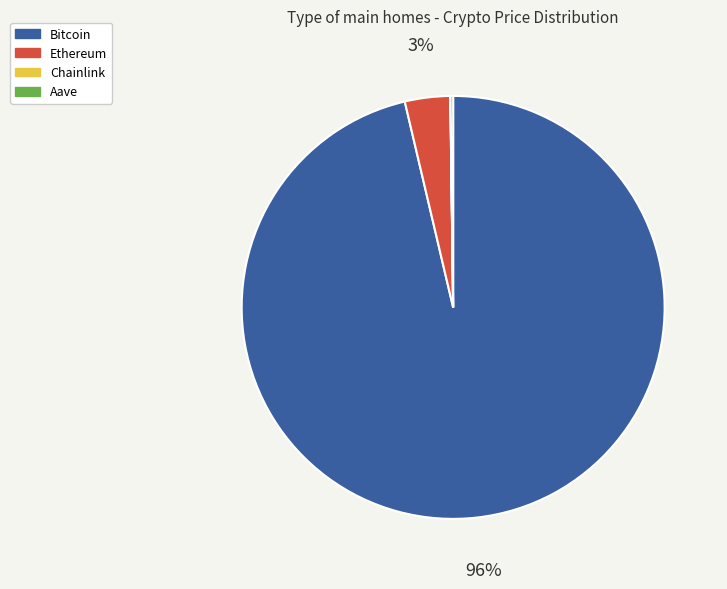

The Bitcoin slice represents 87% of the pie. True or false?

False